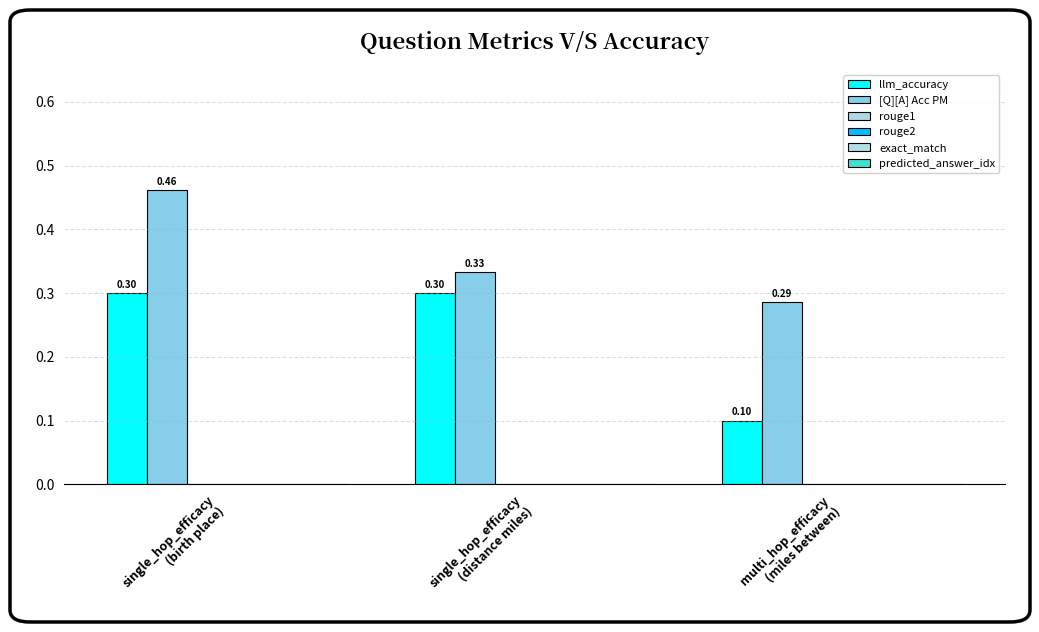

Which series has the largest range (max minus min)?

llm_accuracy